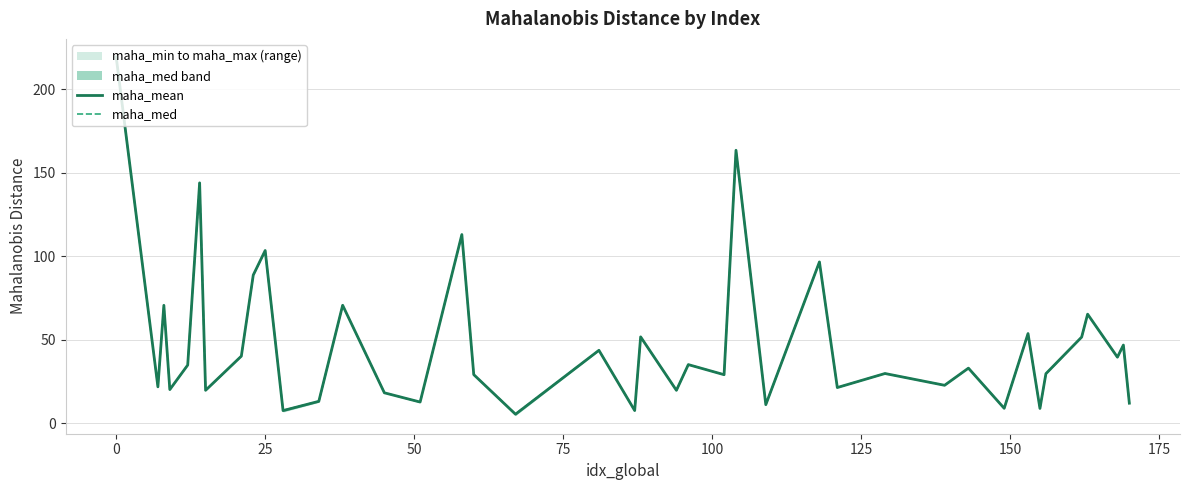

The maha_med series shows 156.5 at 25. True or false?

False